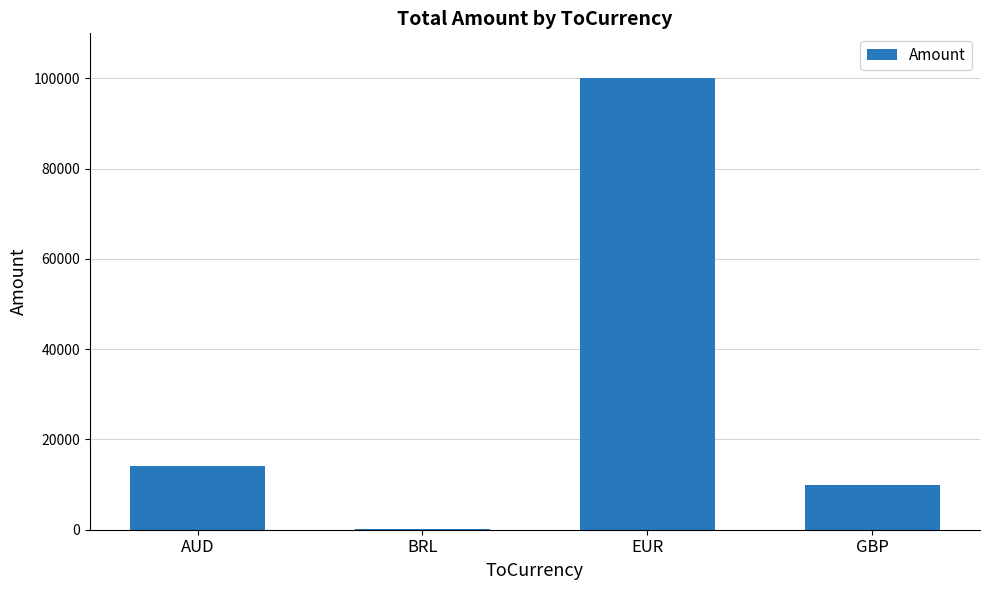

Which label corresponds to the largest value in the chart?

EUR